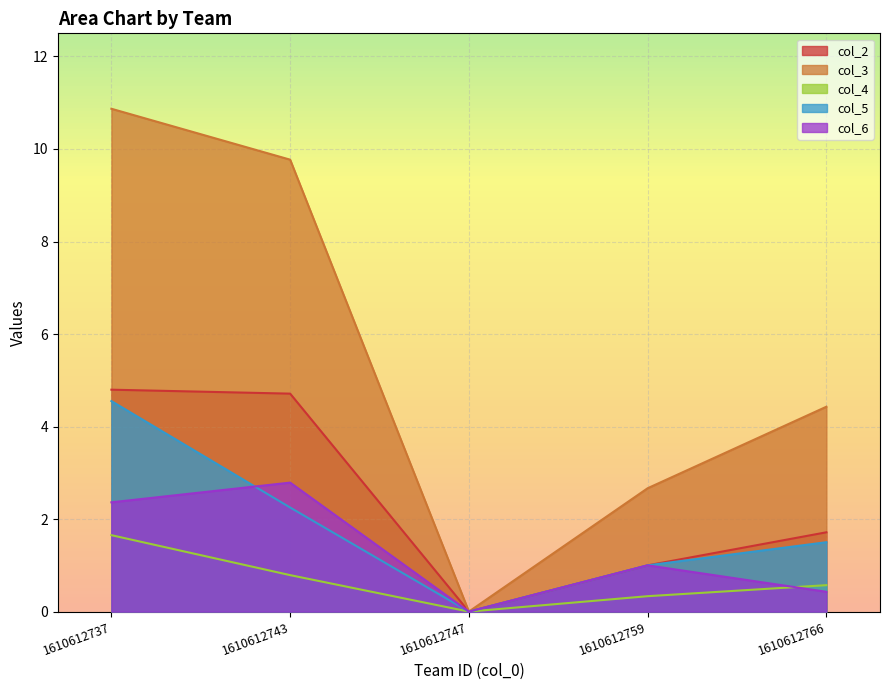

How many interior local valleys does the col_5 series have?

1